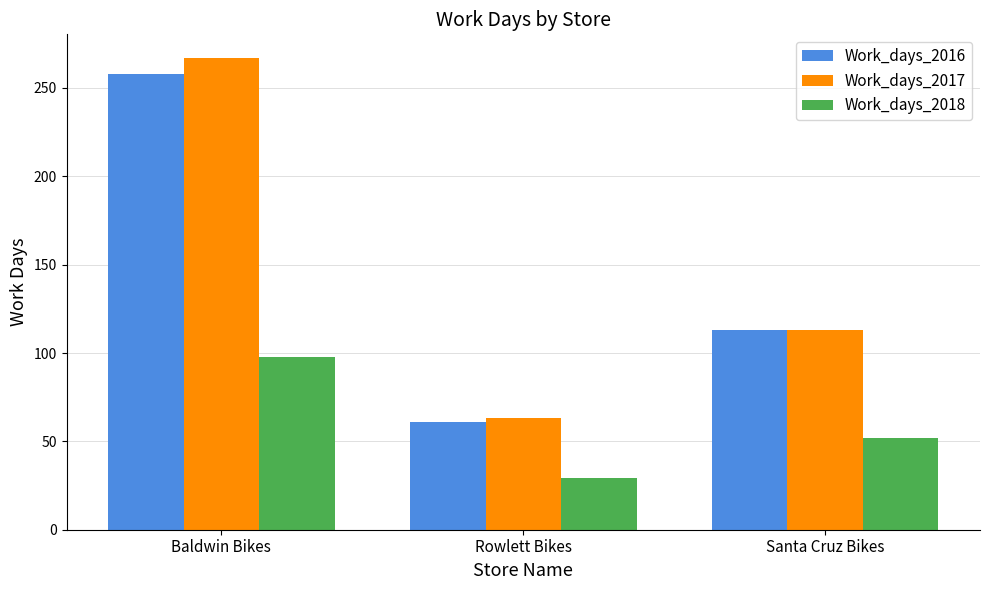

What is the label of the 1st bar from the right?

Santa Cruz Bikes